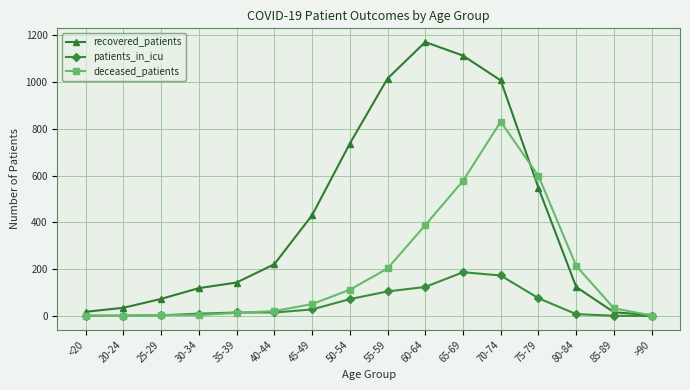

What is the label of the 7th point from the left?

45-49